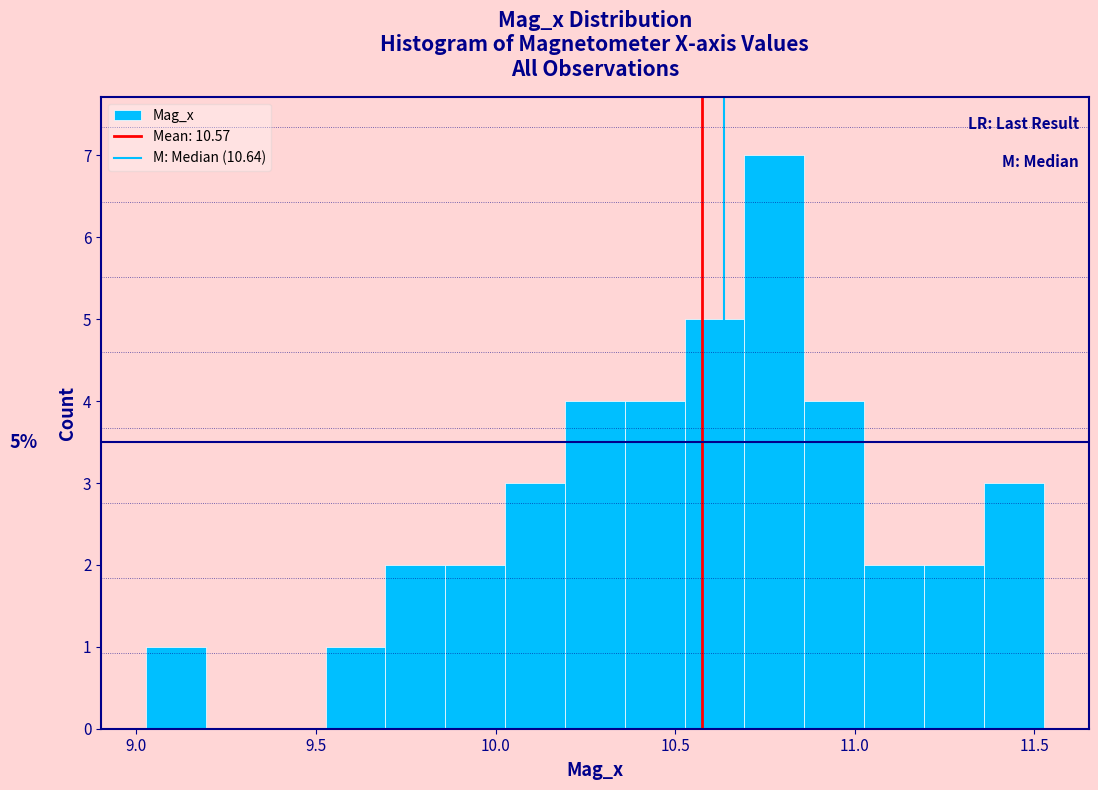

Read against the x-axis, roughly where is the centre of the tallest bar?

10.80